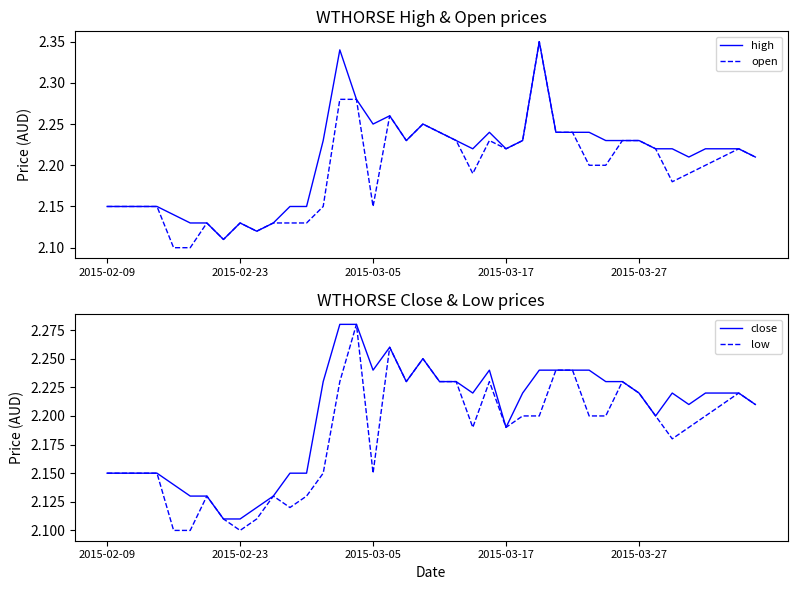

At how many categories does at least one series exceed 2?

40